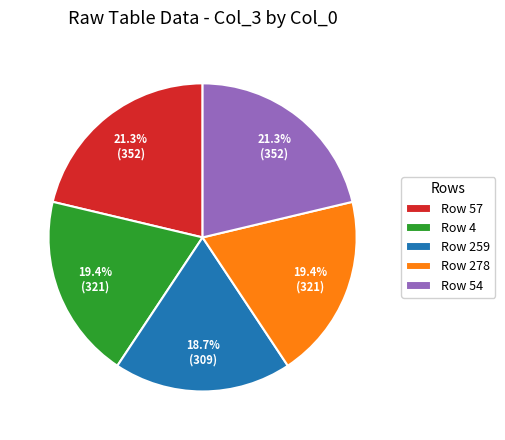

Is there a majority slice in this chart?

No